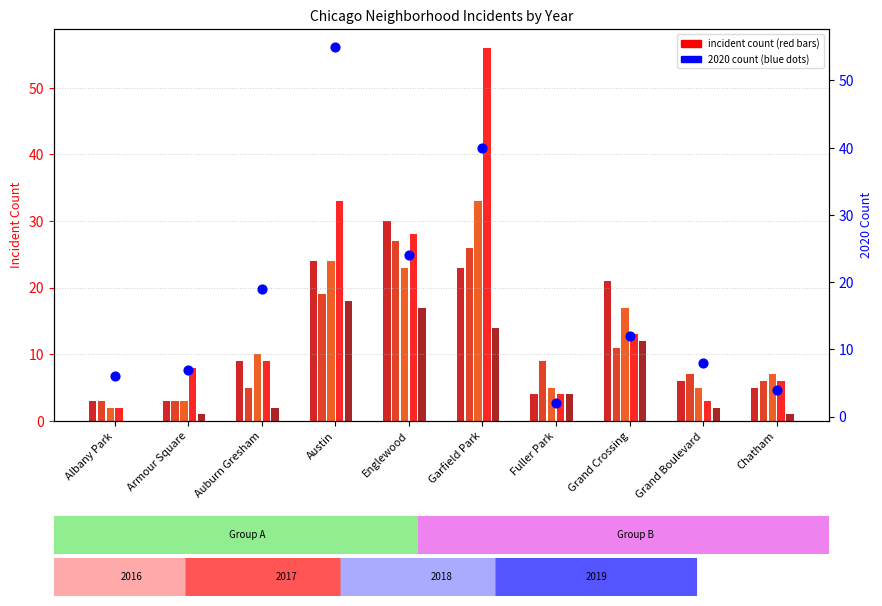

What is the change in value from Austin to Fuller Park?

-53